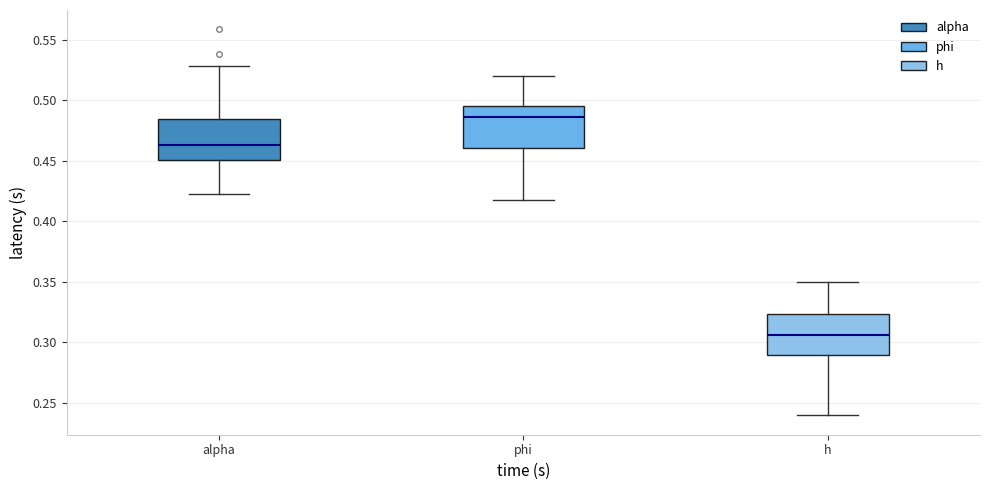

Reading left to right, read every box against the y-axis: the position of its median line, the range the box covers, and the ends of its whiskers. The values are not printed on the chart, so give them approximately, as read against the axis.

alpha: median 0.465, box 0.450 to 0.485, whiskers 0.420 to 0.530
phi: median 0.485, box 0.460 to 0.495, whiskers 0.415 to 0.520
h: median 0.305, box 0.290 to 0.325, whiskers 0.240 to 0.350